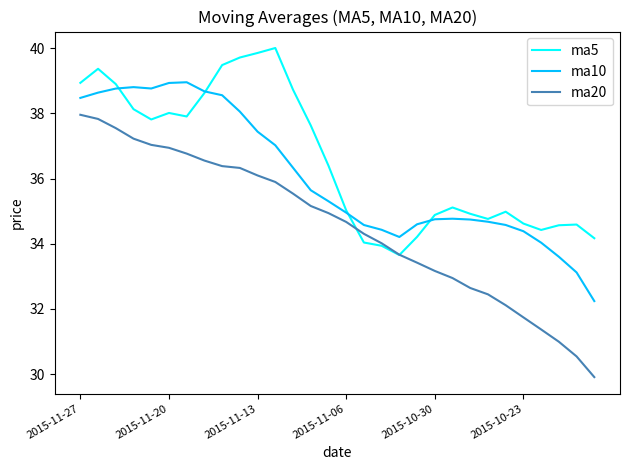

Which series has the largest total across all categories?

ma5